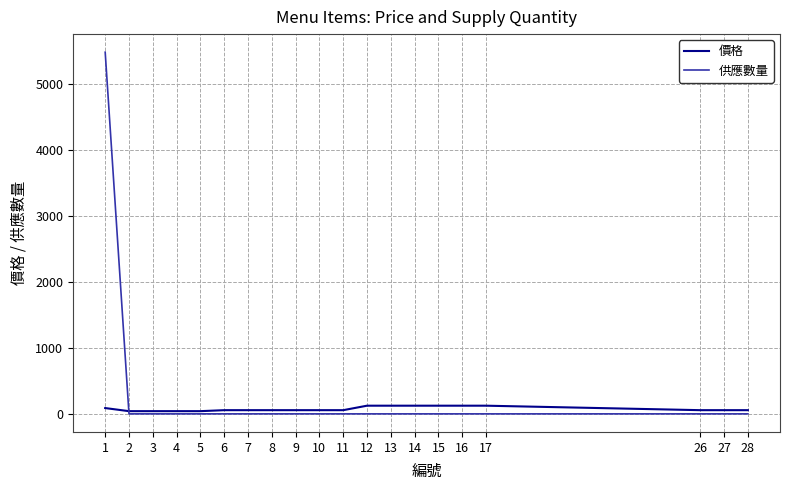

What is the sum of all 供應數量 values?

5468